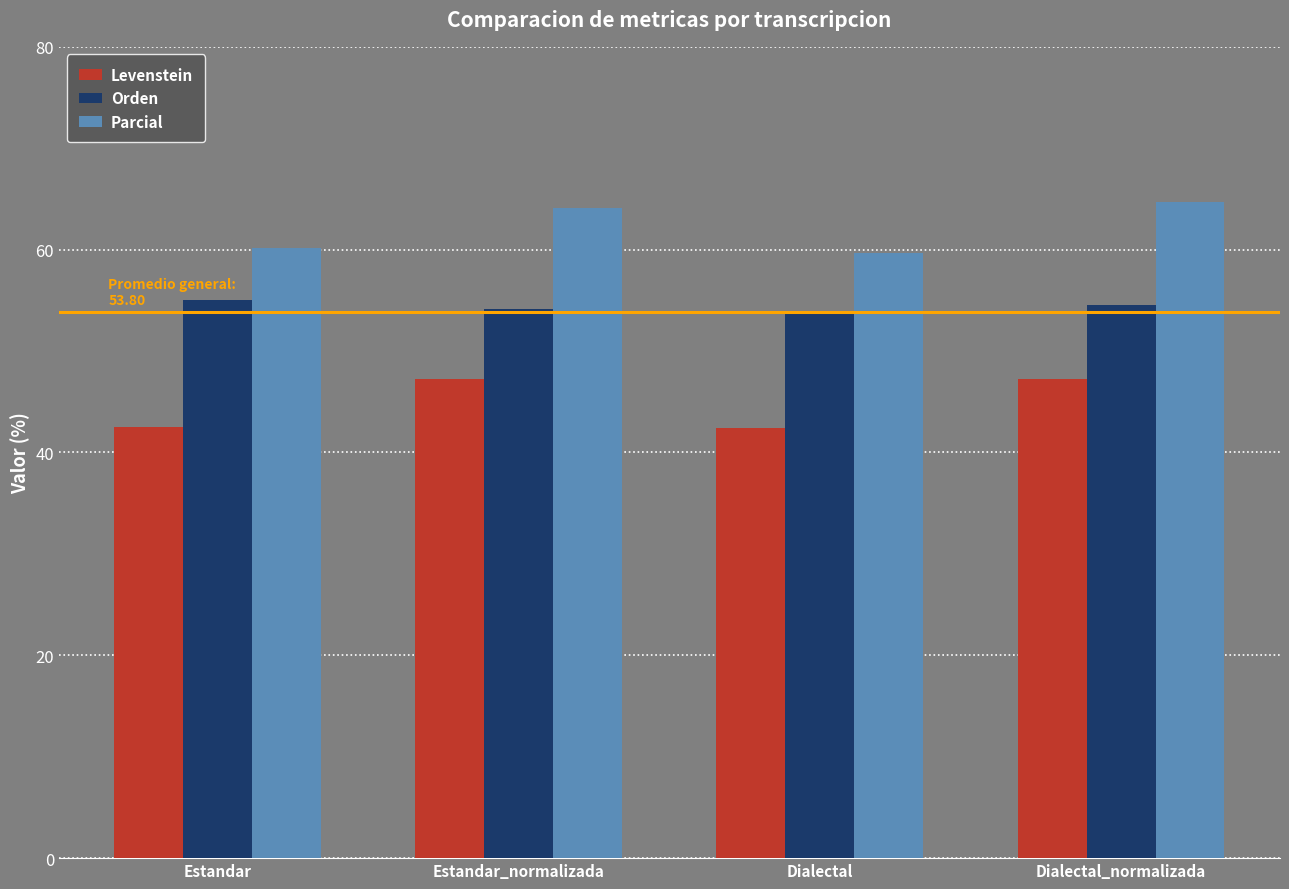

What is the value of the Orden bar at the 4th from the left?

54.5